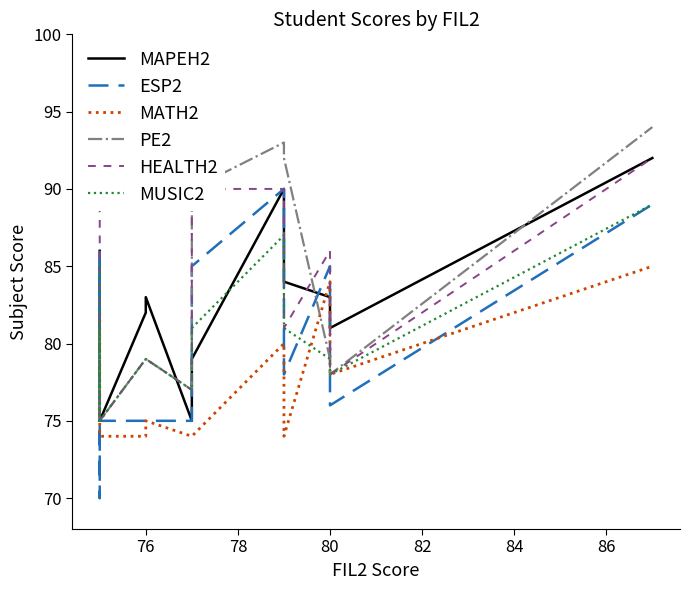

How many data points in MAPEH2 are less than 81?

8